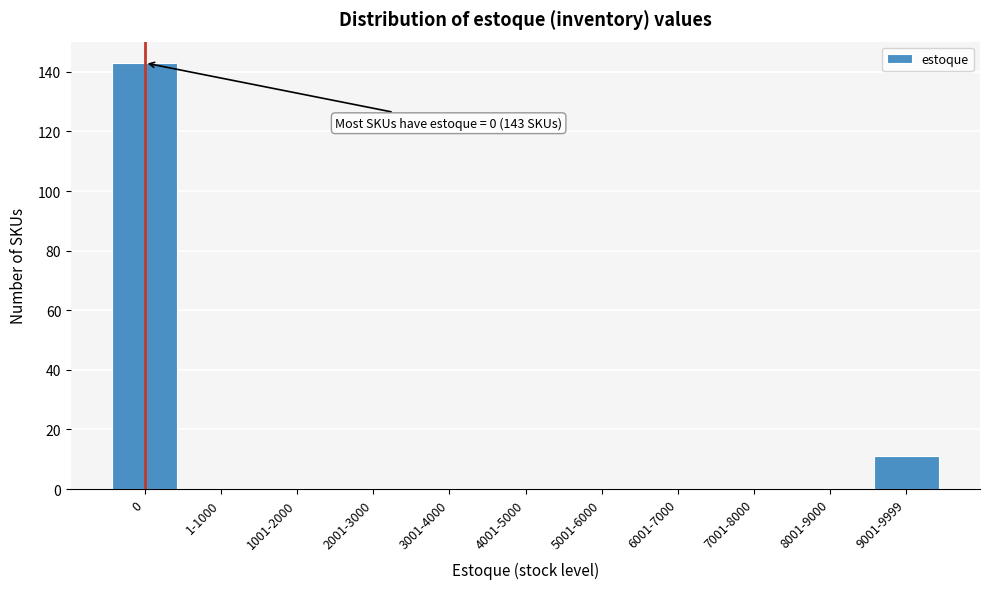

Reading left to right, list all the values displayed in this chart.

0=143	1-1000=0	1001-2000=0	2001-3000=0	3001-4000=0	4001-5000=0	5001-6000=0	6001-7000=0	7001-8000=0	8001-9000=0	9001-9999=11